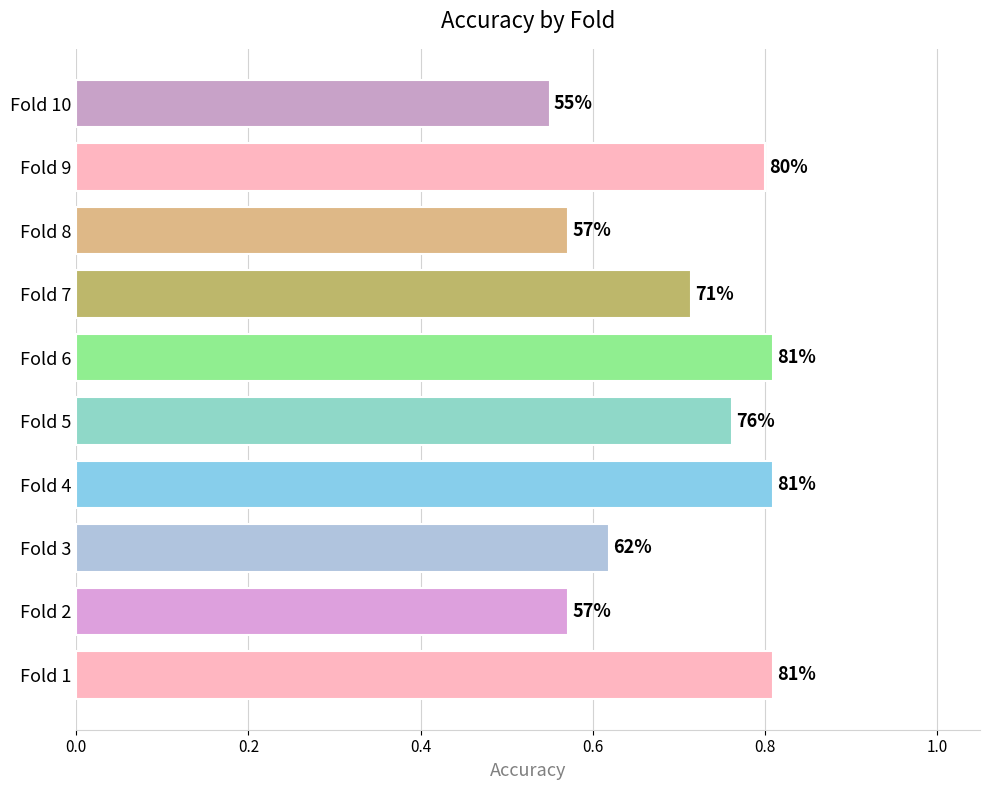

Does the chart contain stacked bars?

No